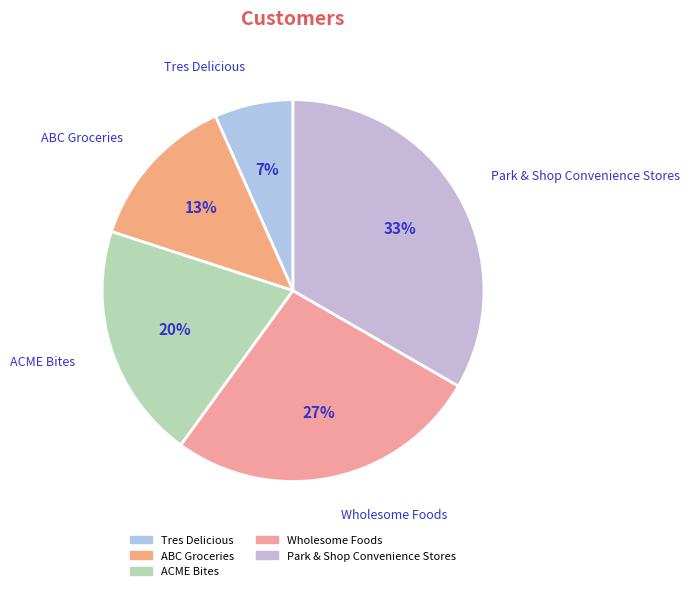

Which category has the smallest portion of the pie?

Tres Delicious